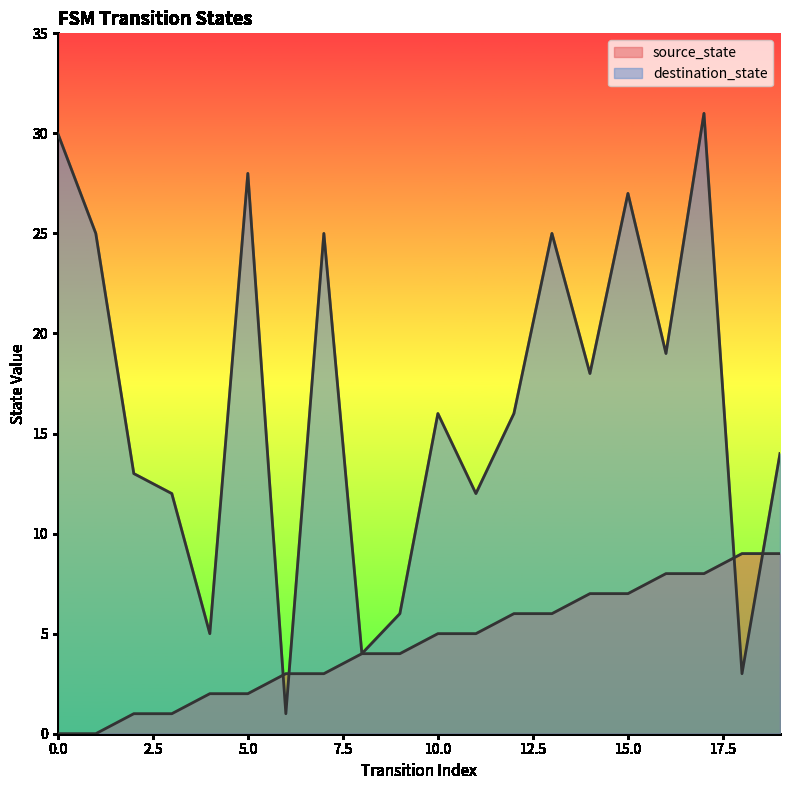

Between 18 and 0, which is larger?

18